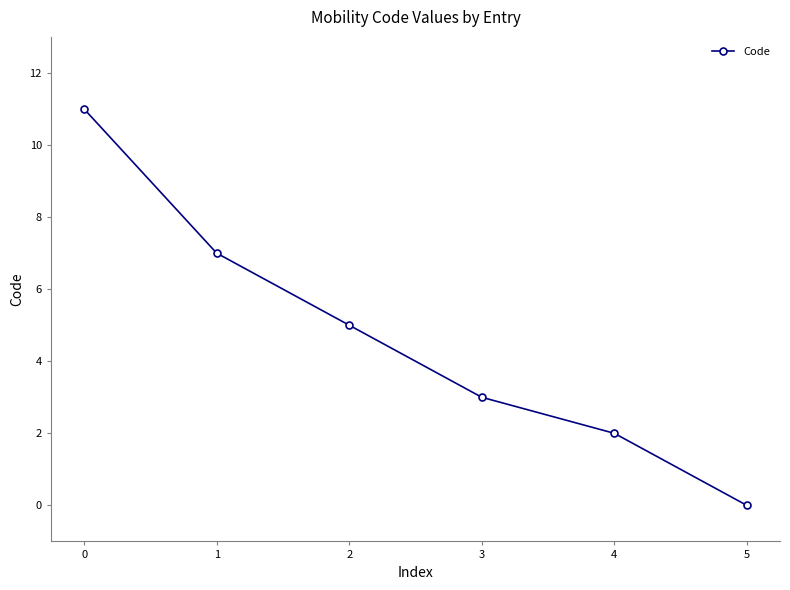

Approximately how many times larger is the value at 0 compared to 4?

5.5